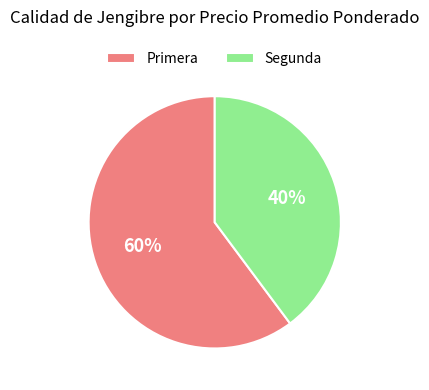

Does any single category account for the majority?

Yes